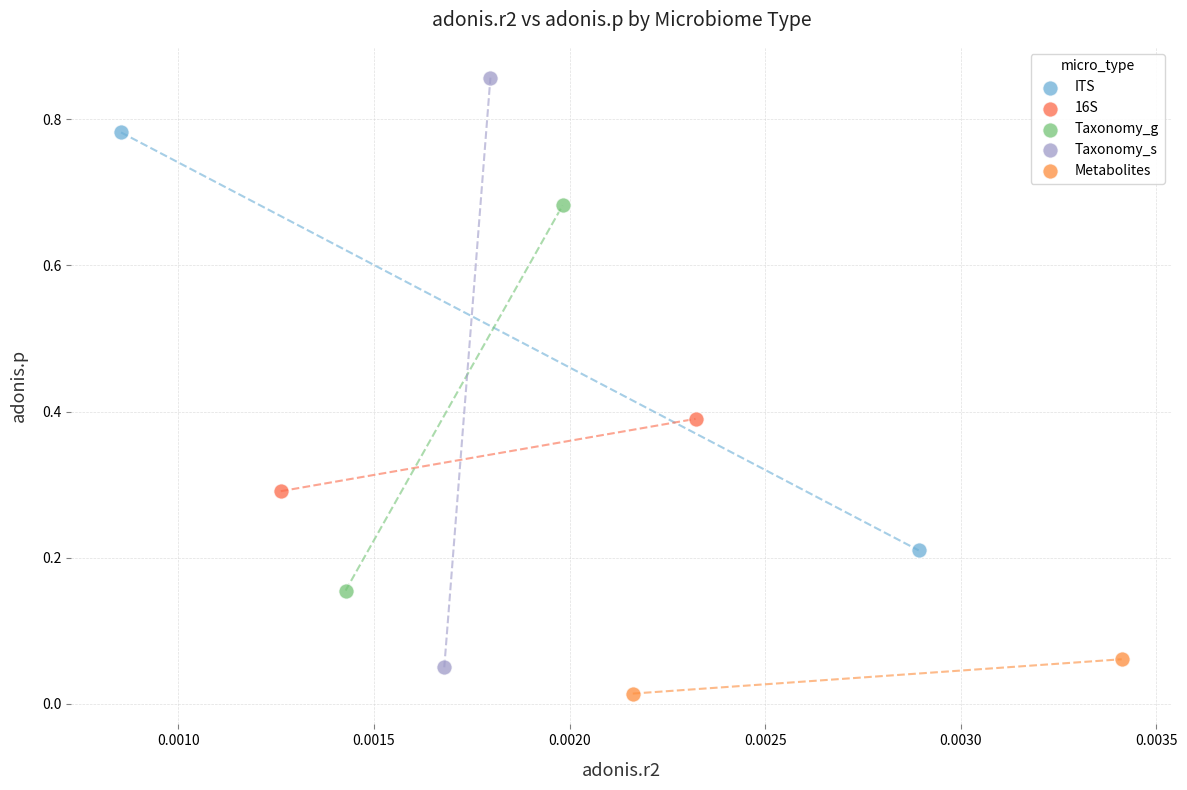

What are all the series names shown in the legend?

ITS, 16S, Taxonomy_g, Taxonomy_s, Metabolites